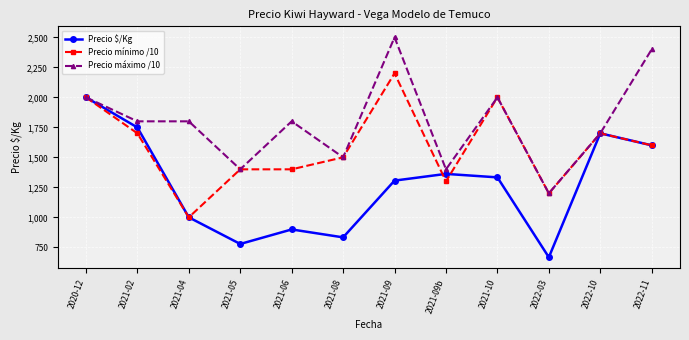

The Precio mínimo /10 series shows 982 at 2022-10. True or false?

False